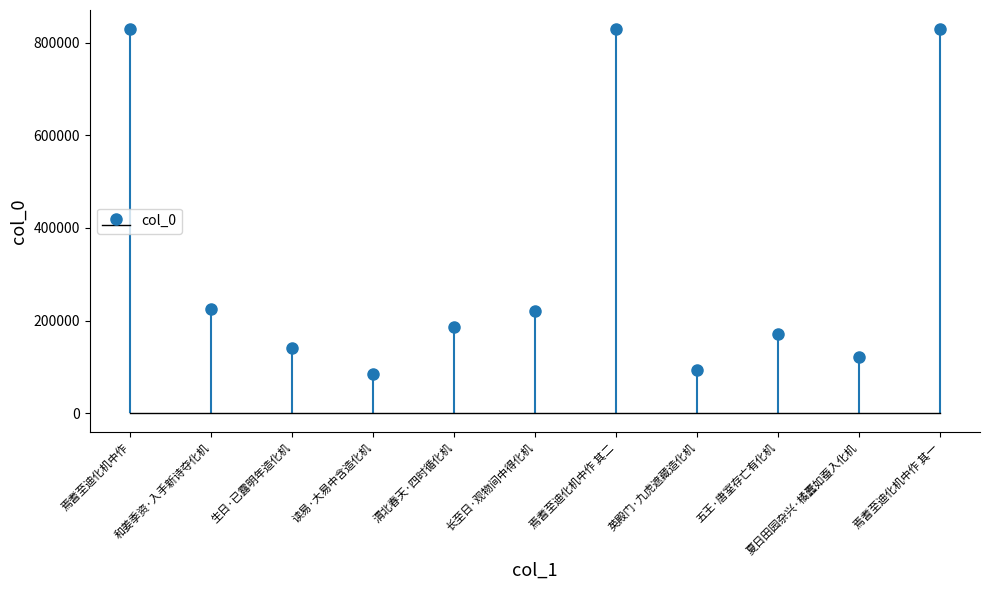

Reading left to right, what are all the values shown in this chart?

焉耆至迪化机中作=828995	和姜季资·入手新诗夺化机=225649	生日·已露明年造化机=139748	读易·大易中含造化机=84790	渭北春天·四时循化机=185860	长至日·观物间中得化机=221014	焉耆至迪化机中作 其二=828979	英殿门·九虎遮藏造化机=93563	五王·唐室存亡有化机=170431	夏日田园杂兴·橘蠹如蚕入化机=122098	焉耆至迪化机中作 其一=828978